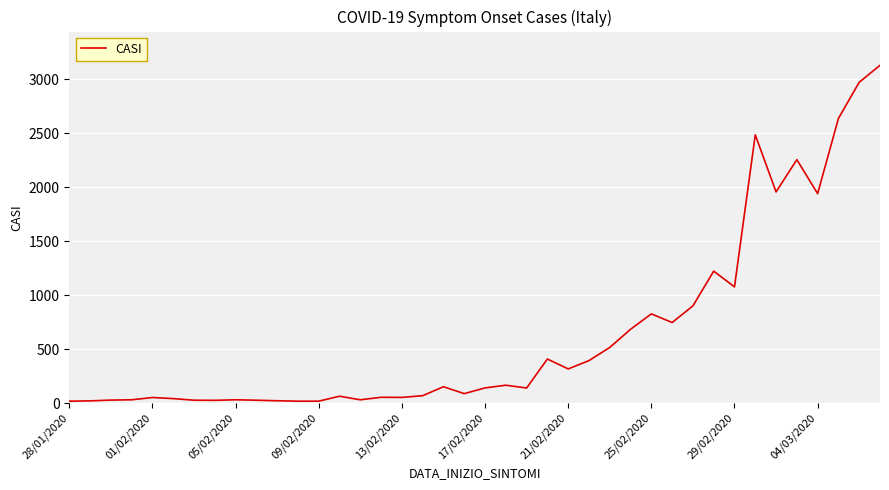

What is the average value?

644